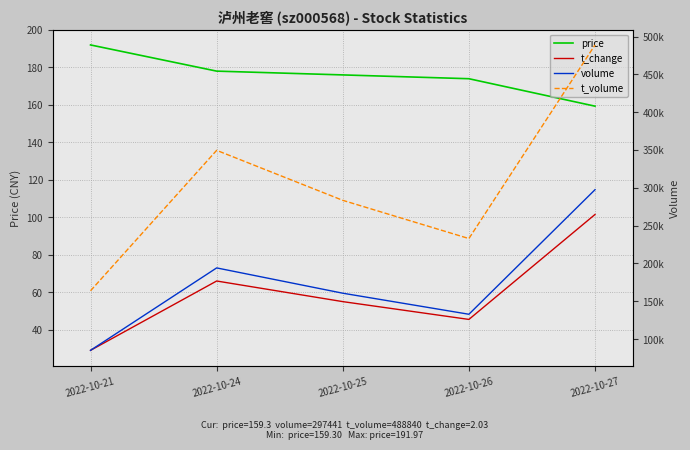

Is it true that volume equals 297441.0 at 2022-10-27?

True